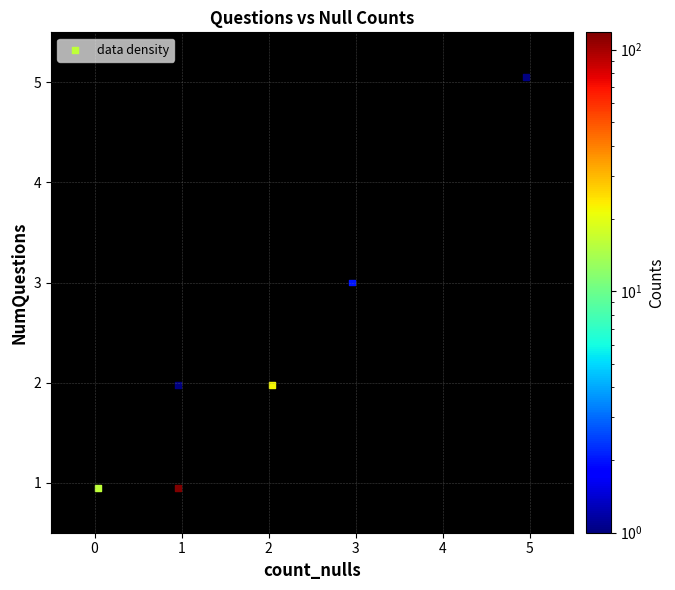

What is the range of X values (max minus min)?

4.9